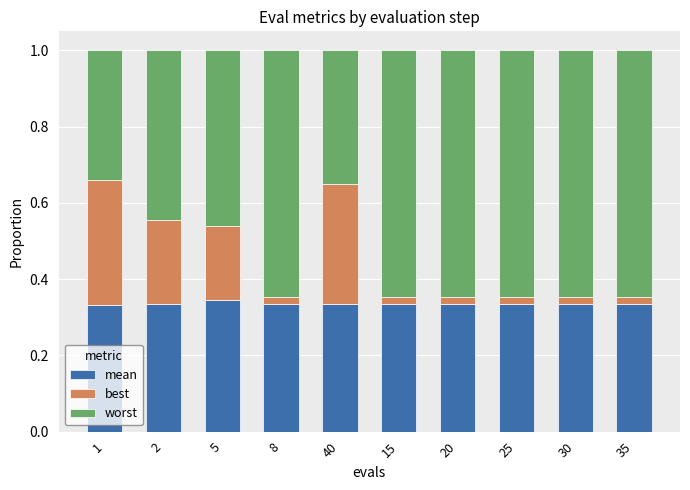

What are all the series names shown in the legend?

mean, best, worst